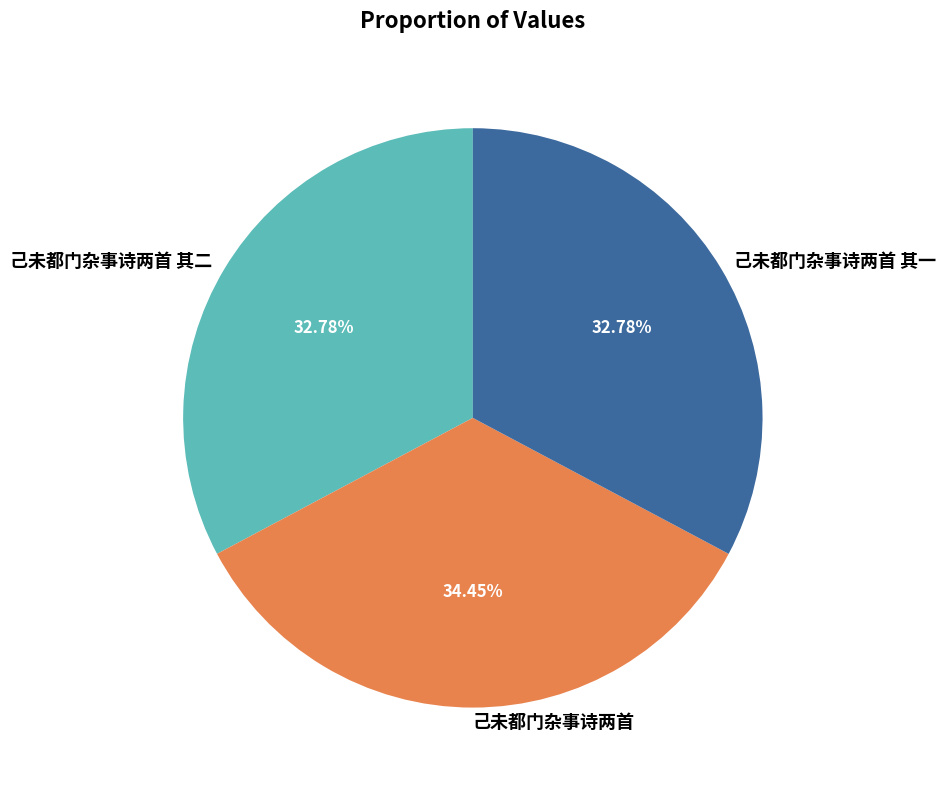

Which slice is the largest?

己未都门杂事诗两首